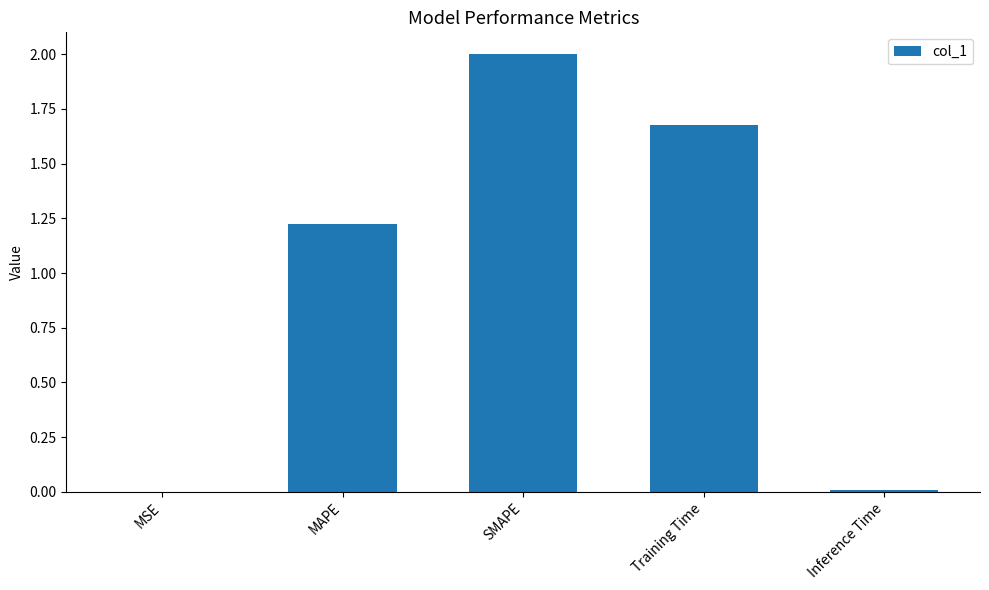

The value at SMAPE is 1.2. True or false?

False